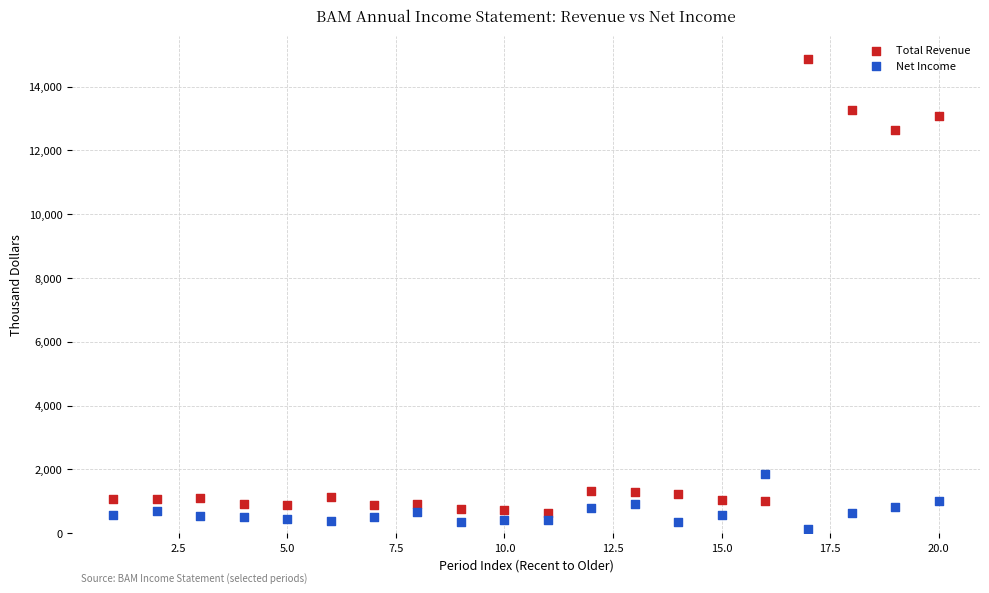

Across all series, what Y value is closest to 7491?

12631